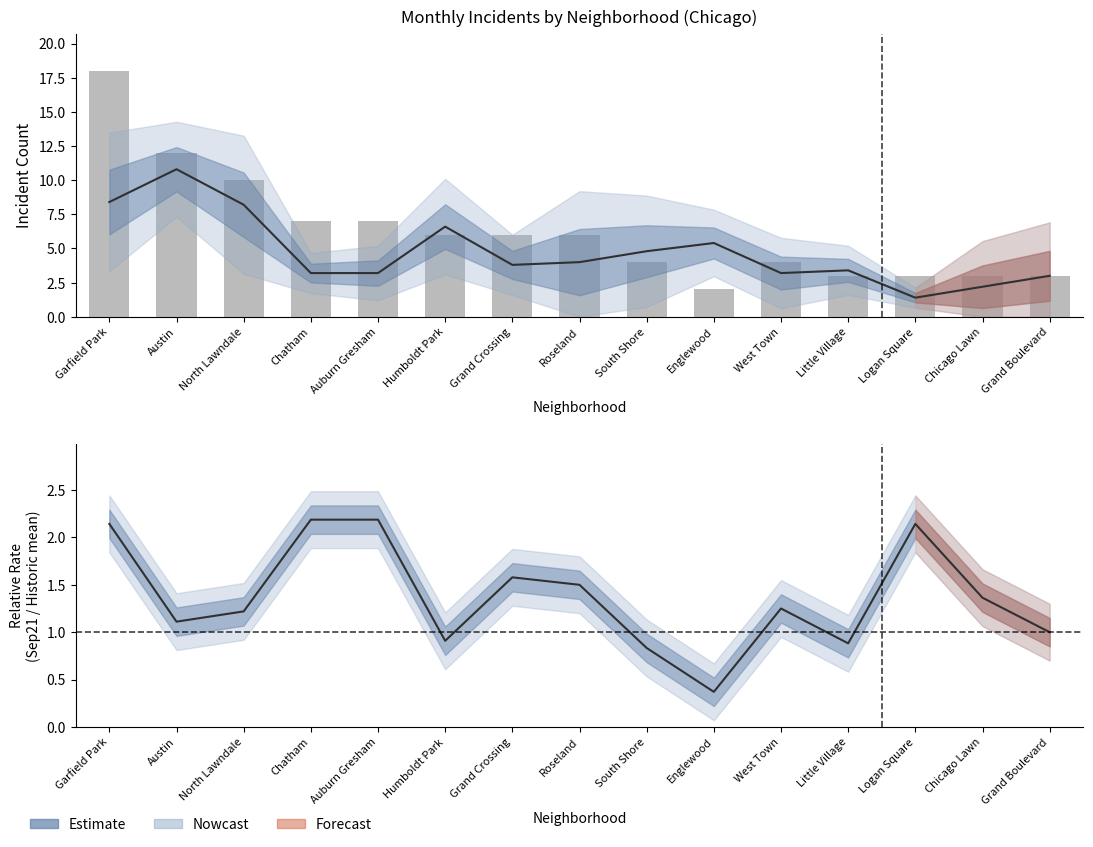

What is the label of the 2nd bar from the right?

Chicago Lawn